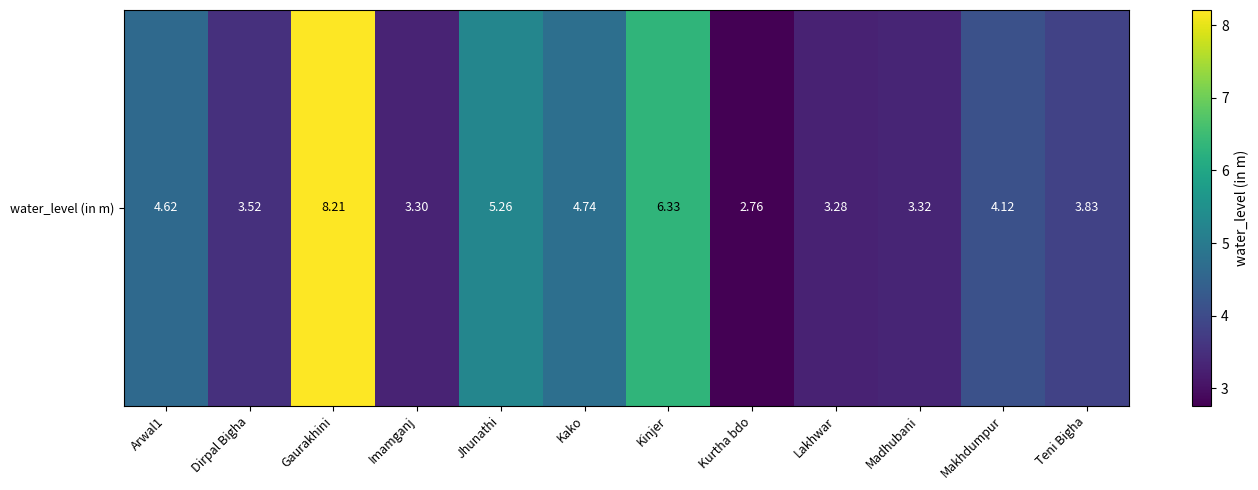

Approximately how many times larger is the value at Teni Bigha compared to Gaurakhini?

0.5